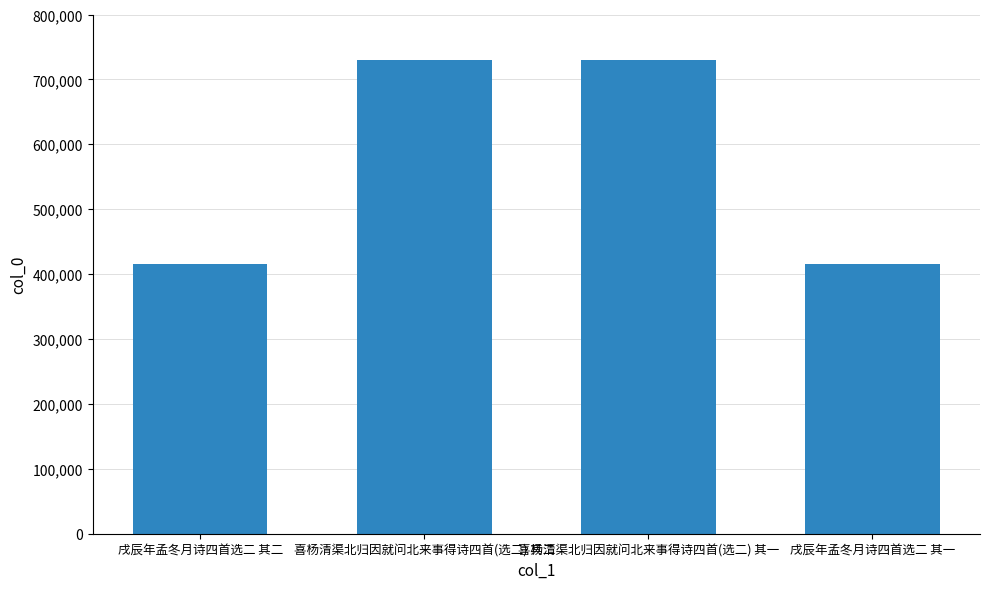

The value at 戌辰年孟冬月诗四首选二 其一 is 197290. True or false?

False